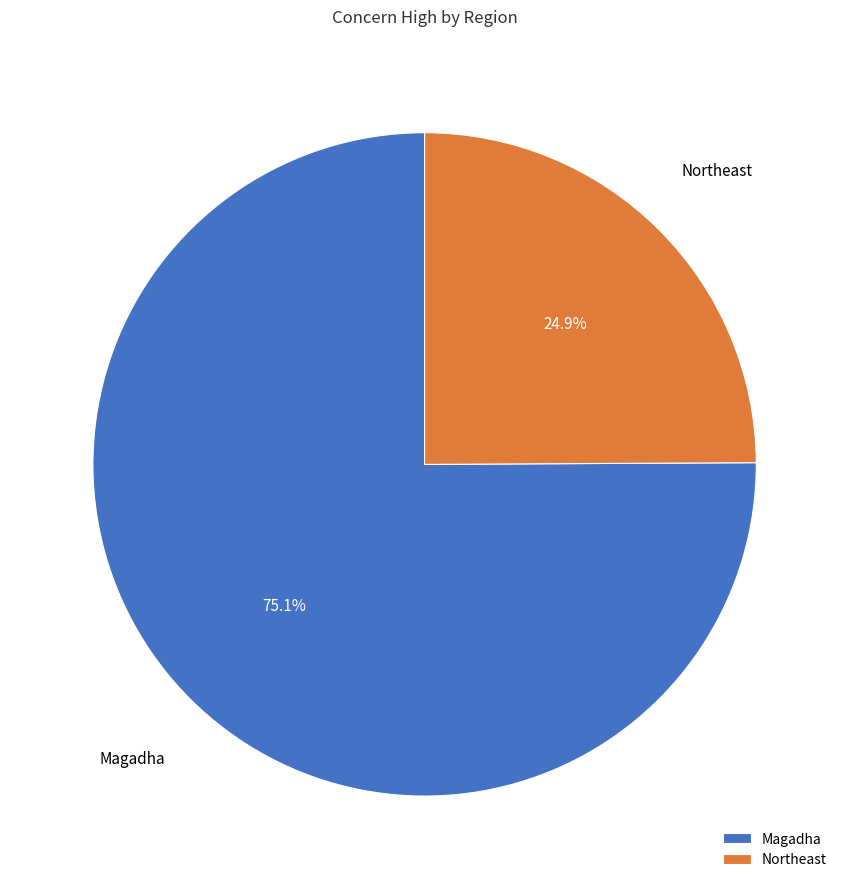

Between Northeast and Magadha, which is larger?

Magadha